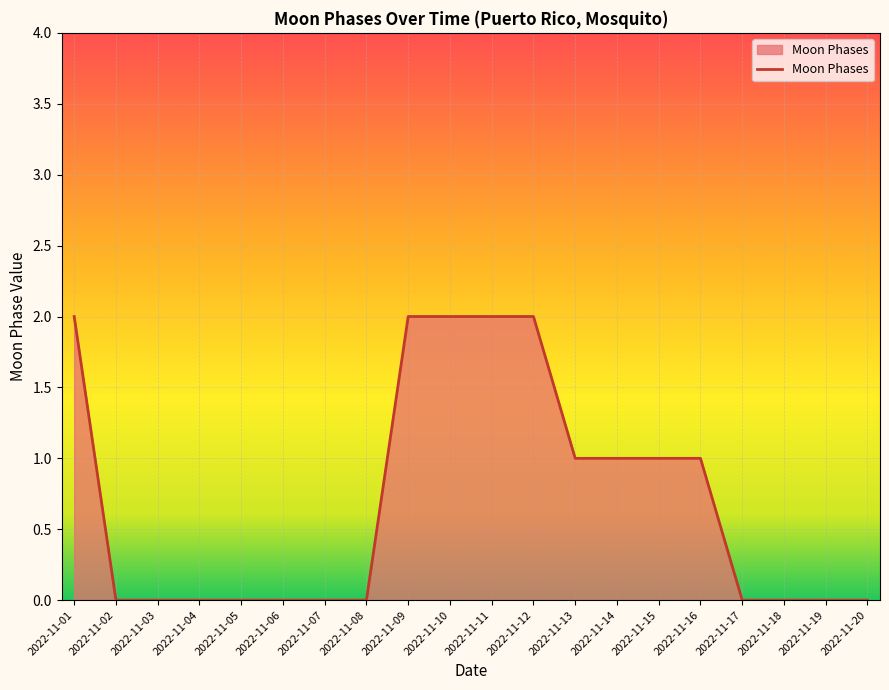

Between 2022-11-16 and 2022-11-19, which is larger?

2022-11-16